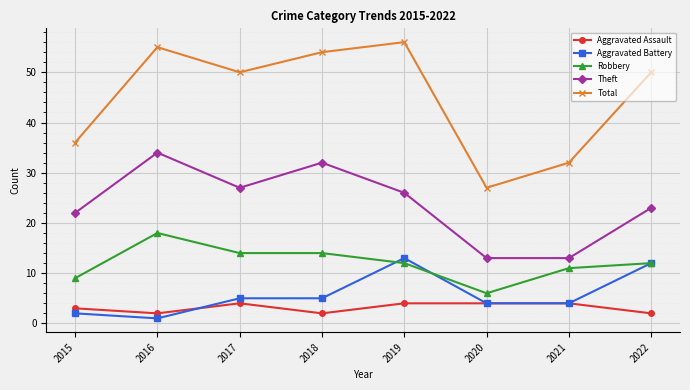

What is the difference between the maximum and minimum values in the Aggravated Assault series?

2